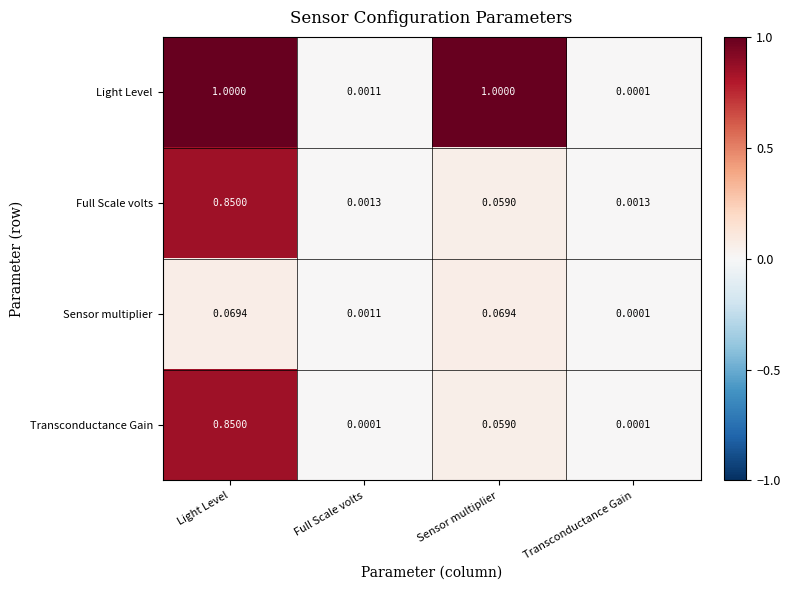

Where is Light Level nearest to the value 0?

Transconductance Gain